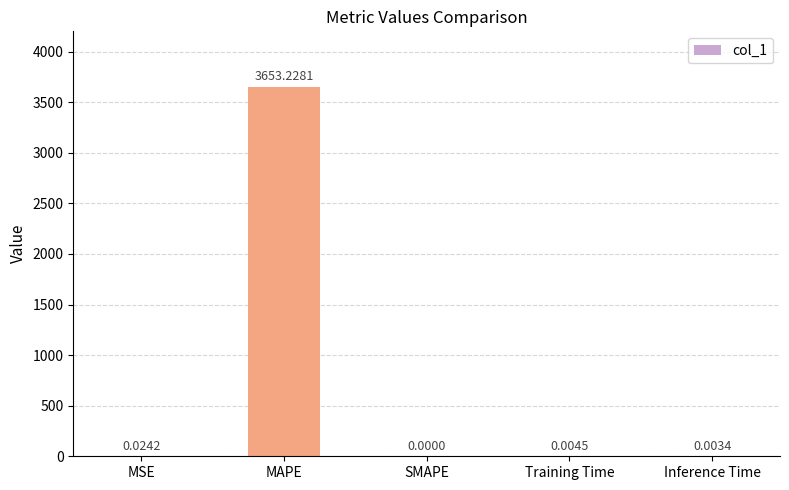

Which has a higher value, Training Time or MAPE?

MAPE